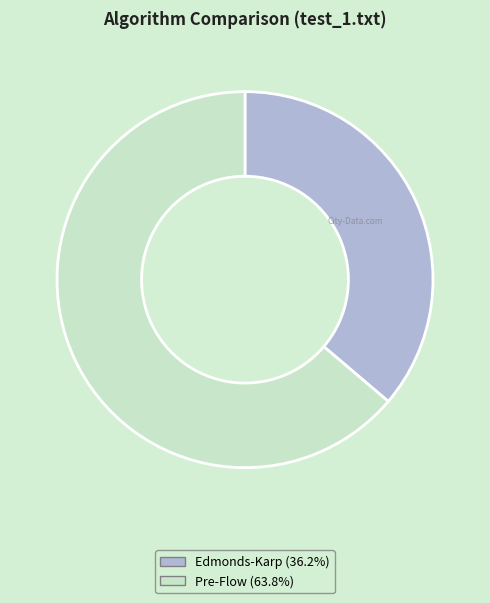

Does any single category account for the majority?

Yes